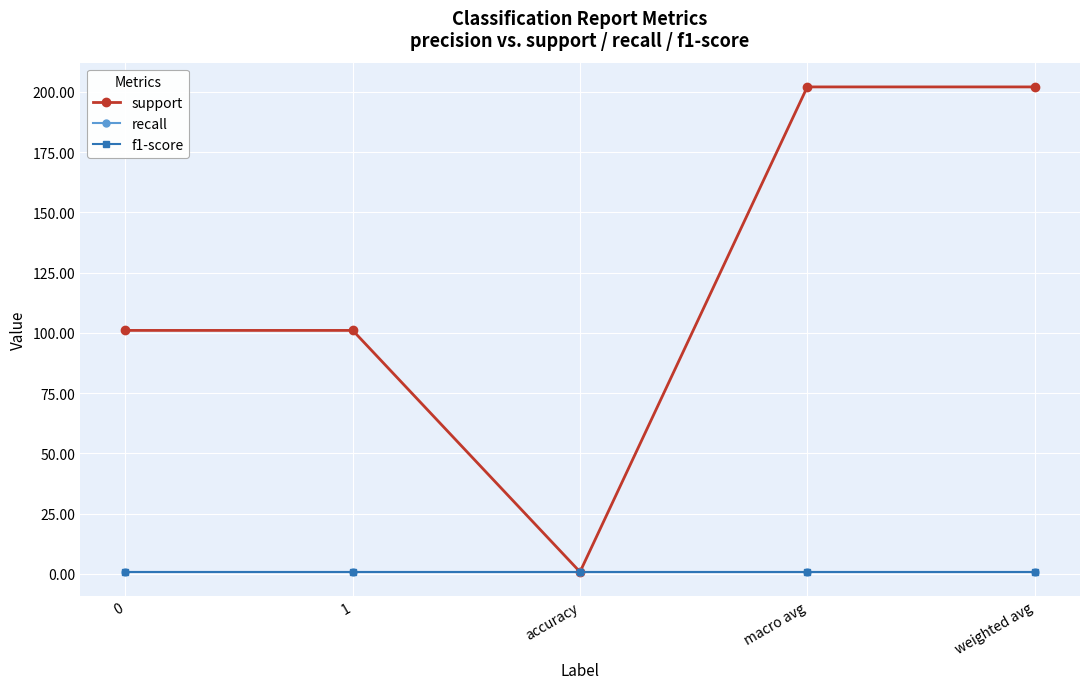

Does the chart have visible grid lines?

Yes